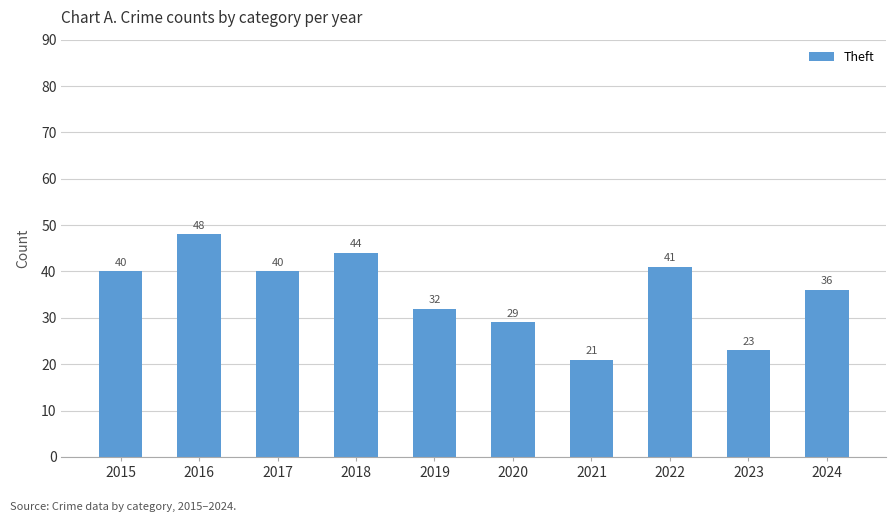

Which label corresponds to the largest value in the chart?

2016